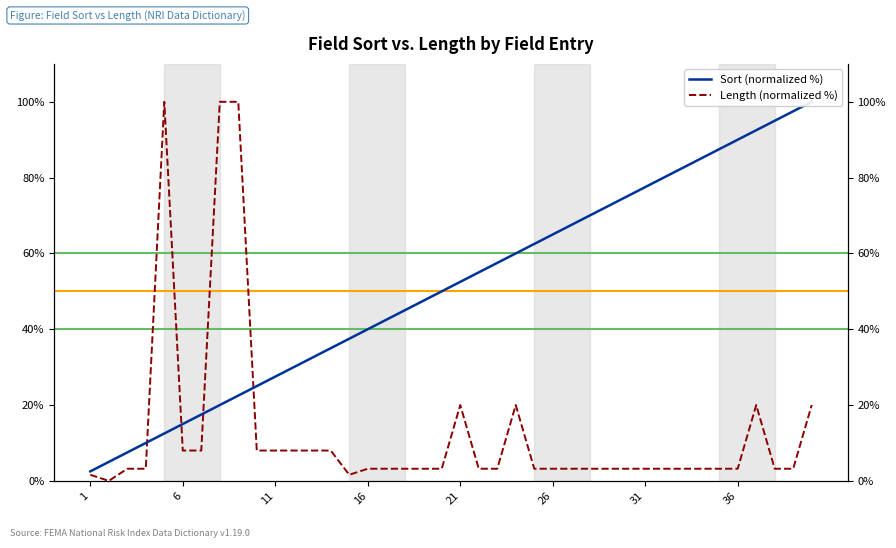

True or false: Length (normalized %) has more than 0 interior local peaks.

True